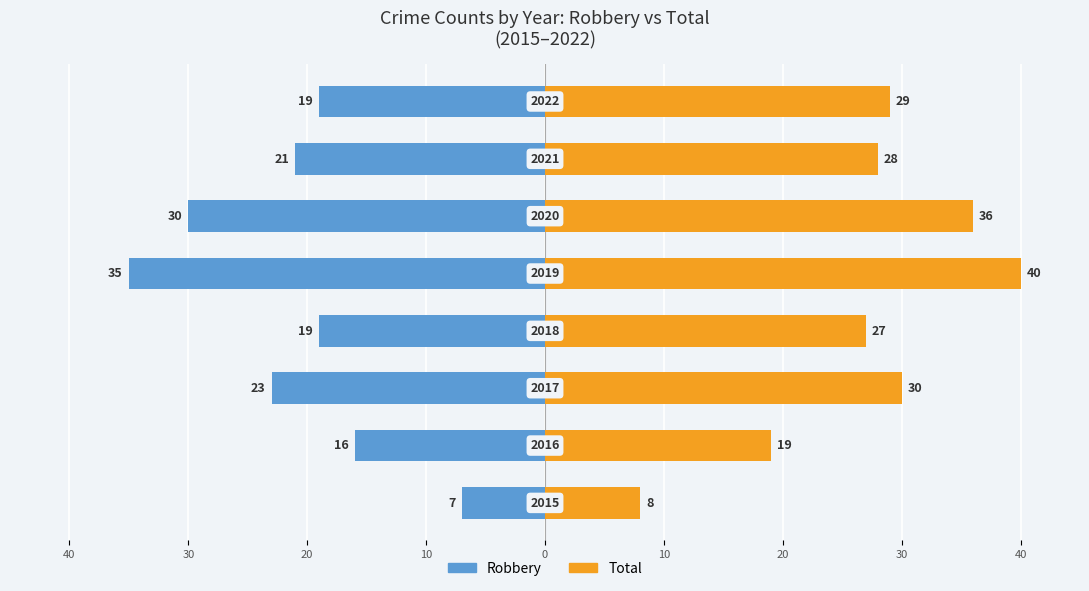

At how many categories does at least one series exceed 3?

8